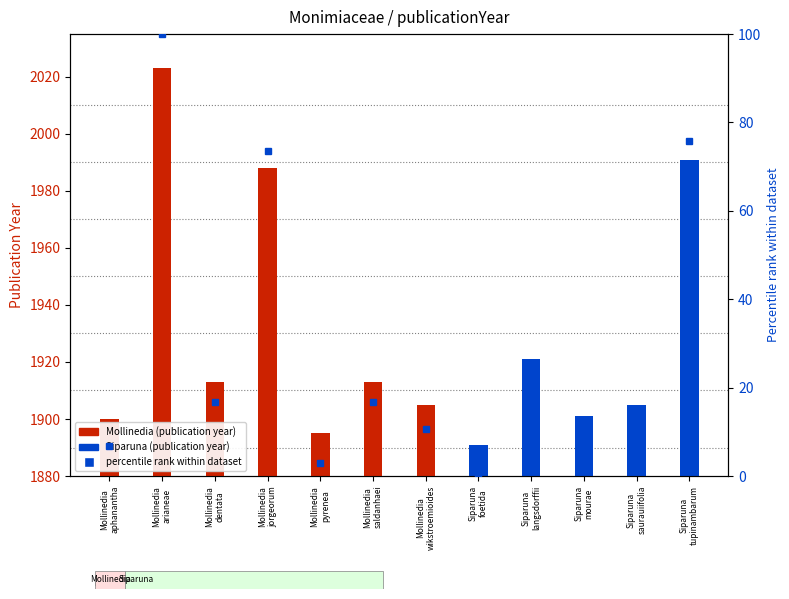

What is the label of the 11th bar from the right?

Mollinedia arianeae